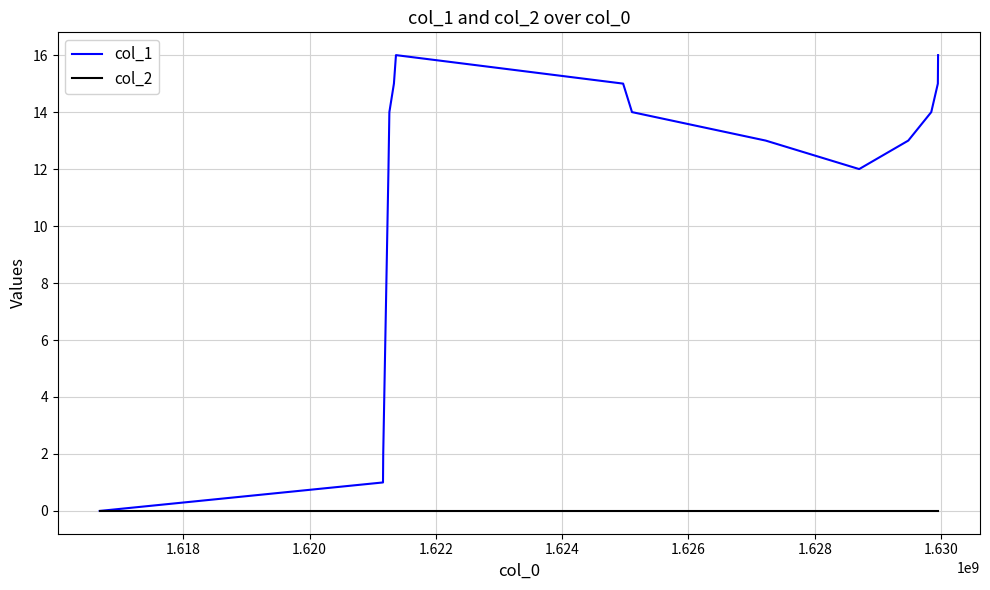

What are all the series names shown in the legend?

col_1, col_2